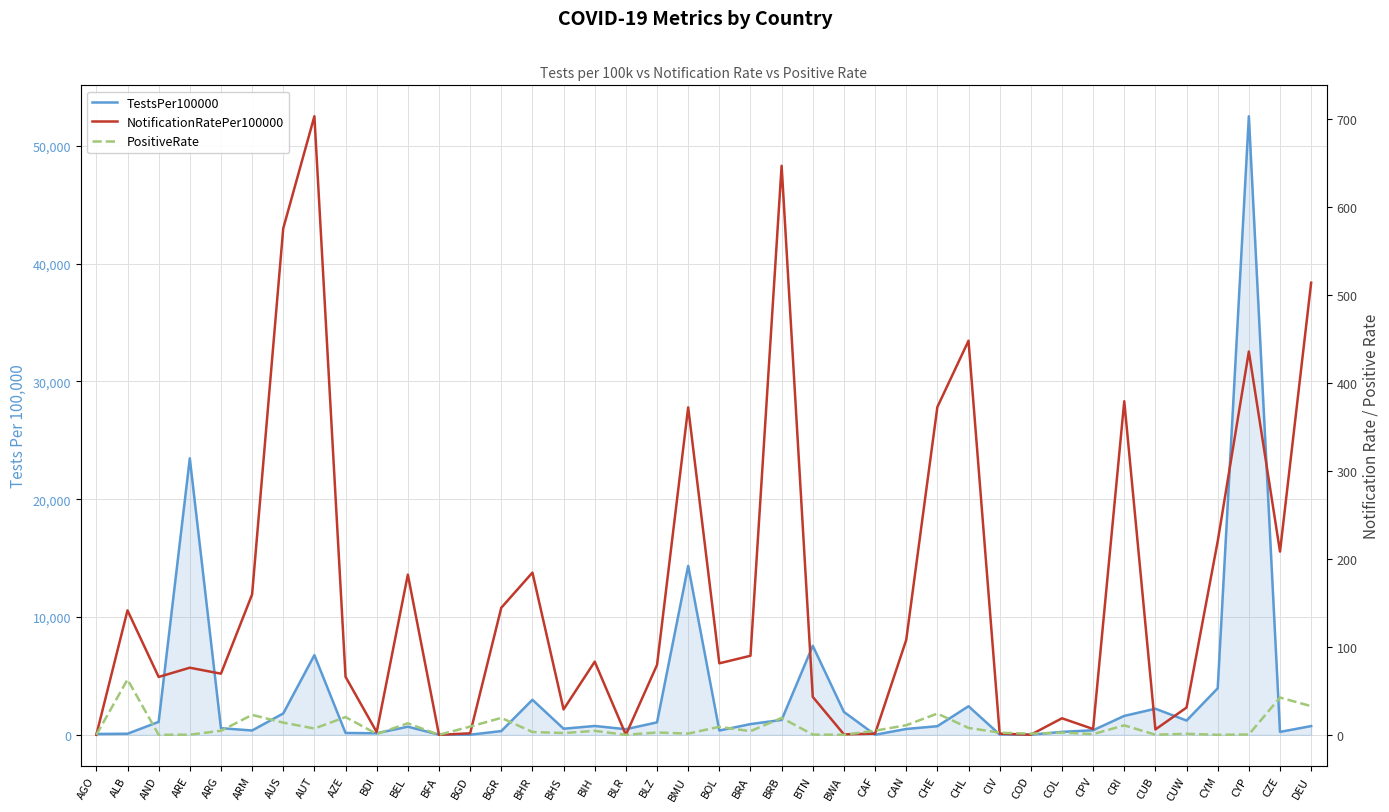

What position from the left is ARG?

5